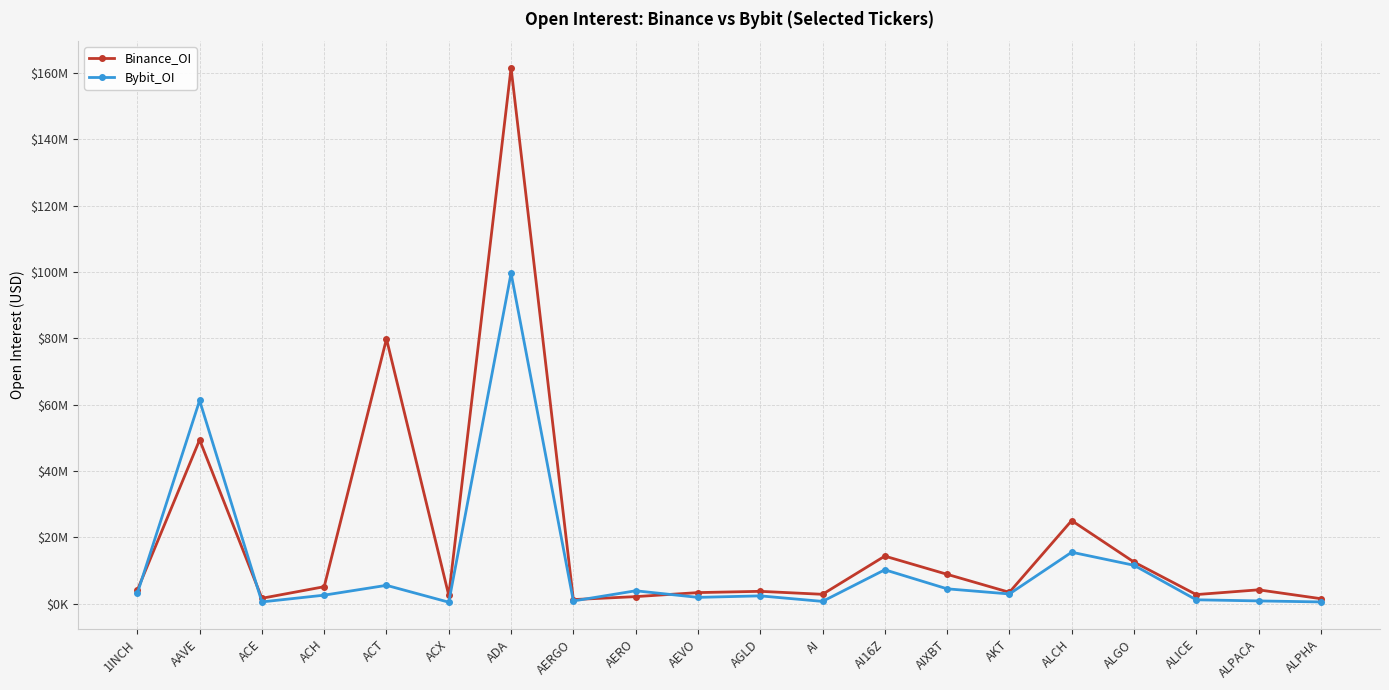

Does the chart display data point markers on the line(s)?

Yes